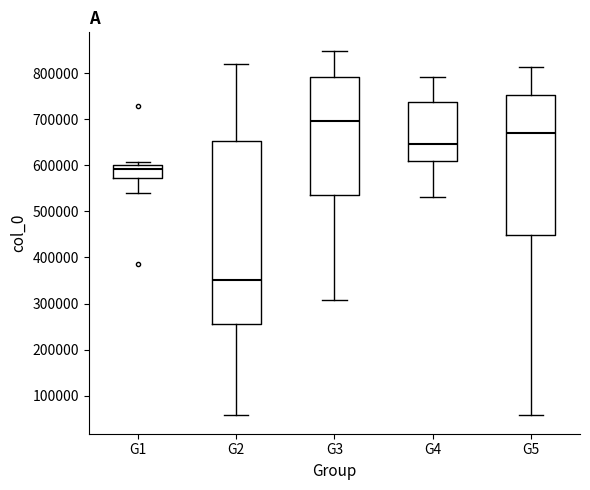

Comparing the boxes themselves (not the whiskers), which one is the tallest?

G2